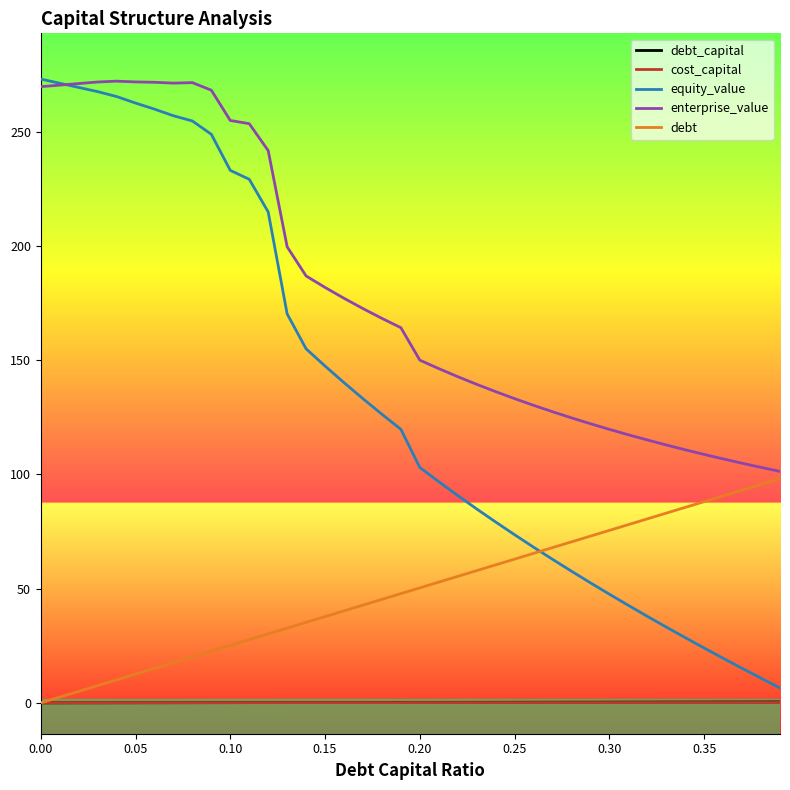

Which series has the largest range (max minus min)?

equity_value